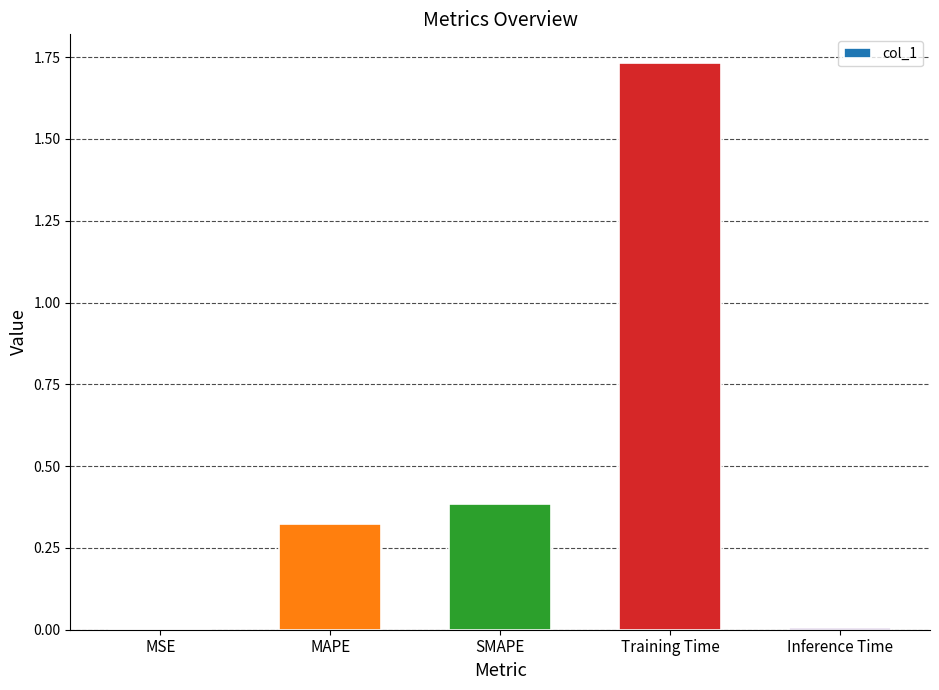

What is the change in value from MSE to Training Time?

+1.7